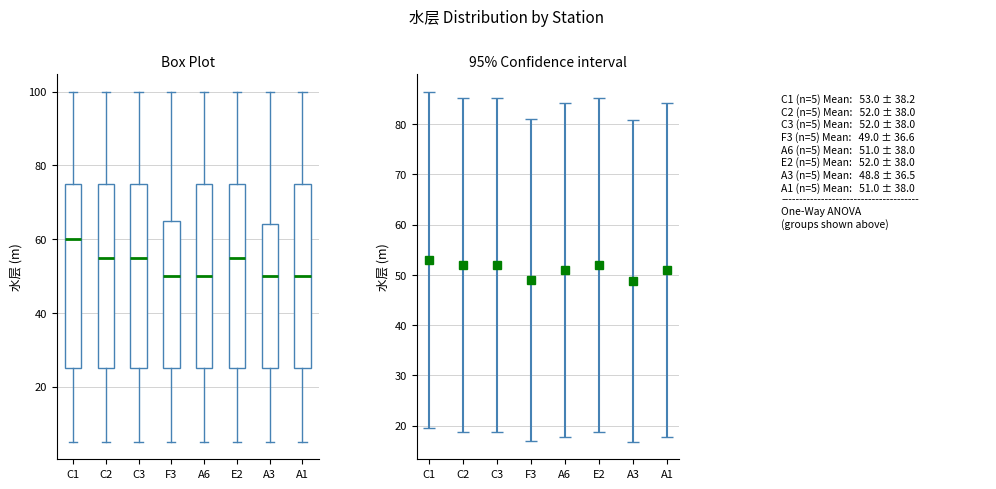

Where is the lower edge of the box for C1 on the y-axis? The values are not printed on the chart, so give them approximately, as read against the axis.

26